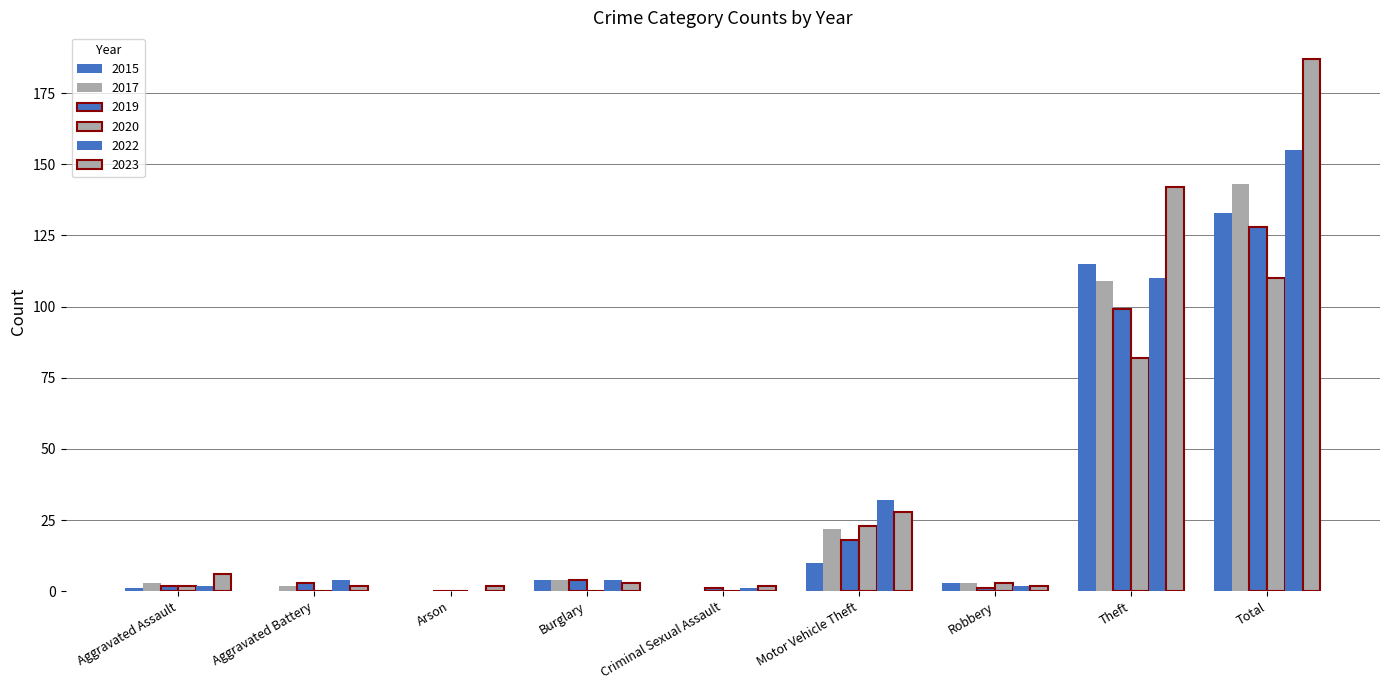

How many groups of bars are there?

9